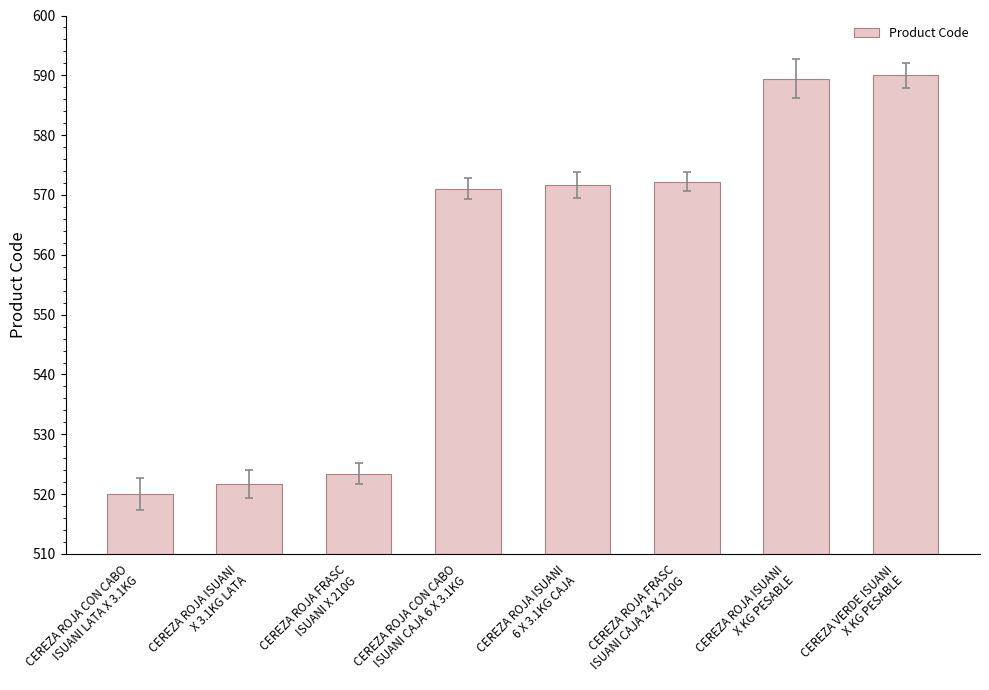

What is the sum of all values?

4459.5